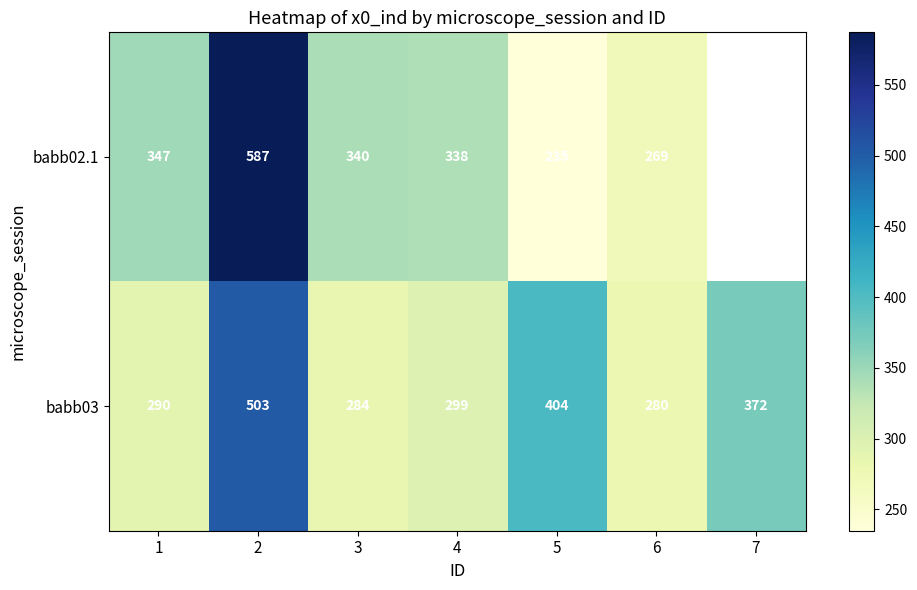

What is the highest value of the babb03 series?

503